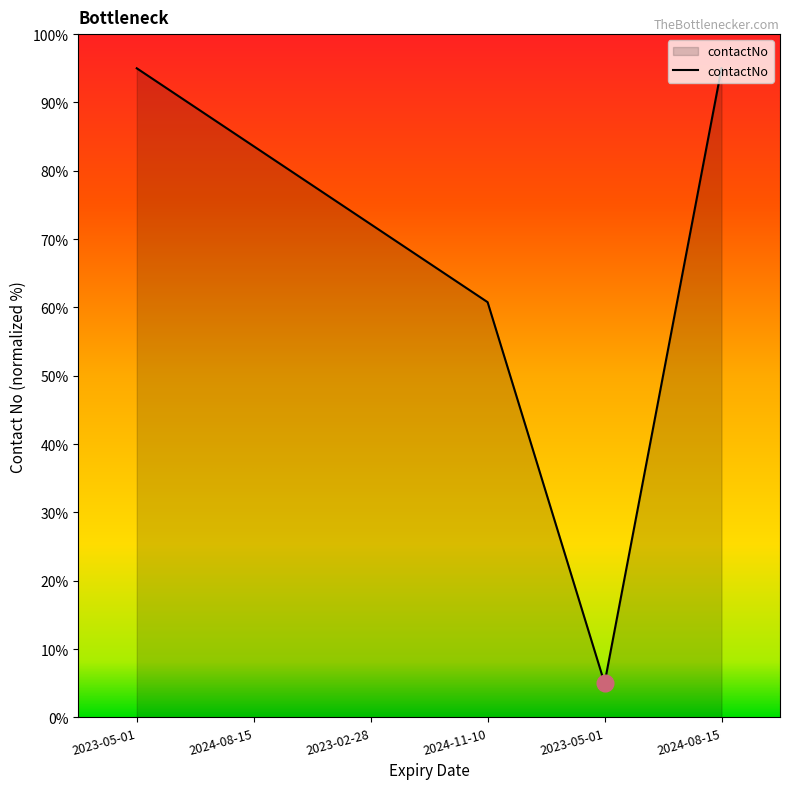

Is this an area chart (filled region under the line)?

Yes